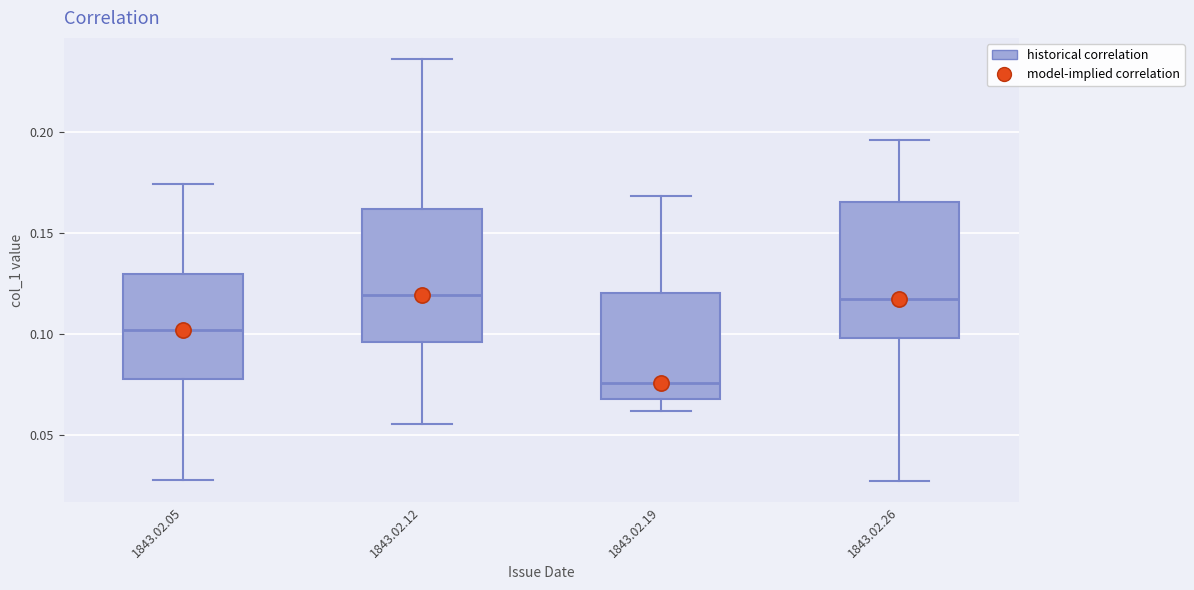

Where is the lower edge of the box for 1843.02.26 on the y-axis? The values are not printed on the chart, so give them approximately, as read against the axis.

0.100